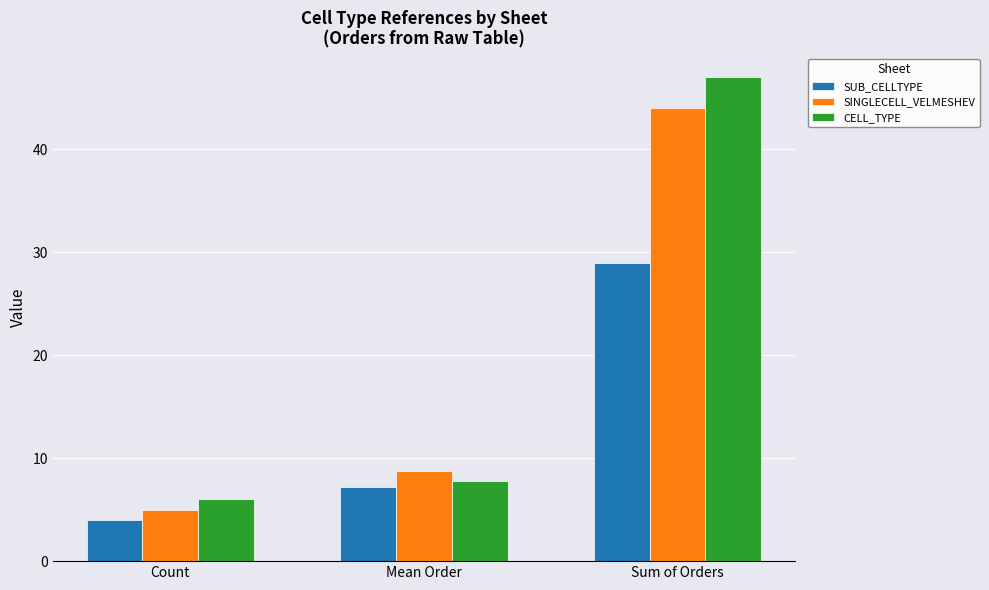

How many distinct data groups are displayed?

3